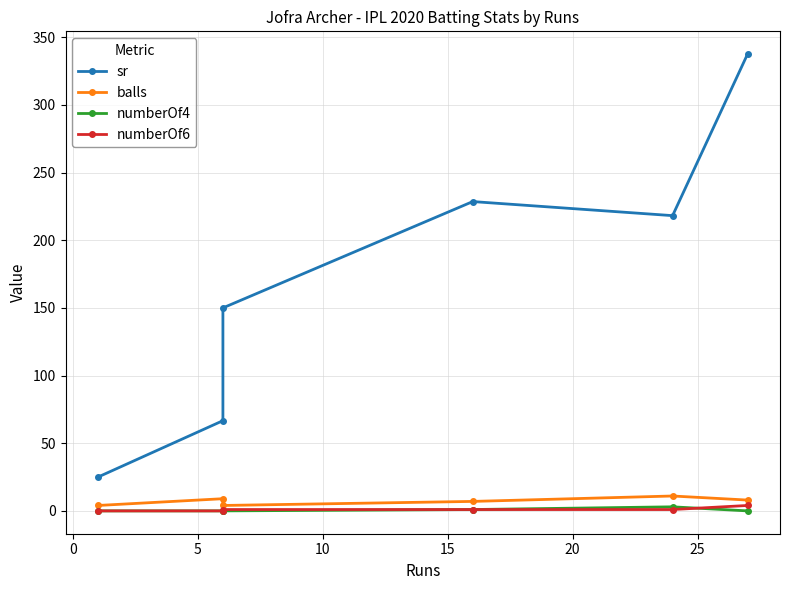

How many positive values does the numberOf4 series have?

2